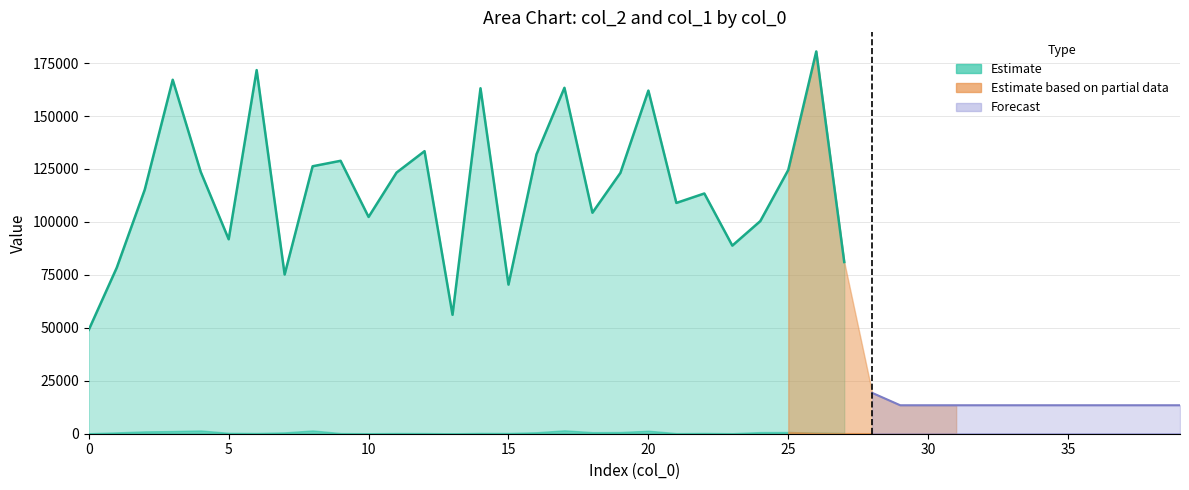

How many interior local valleys does the col_2 series have?

8